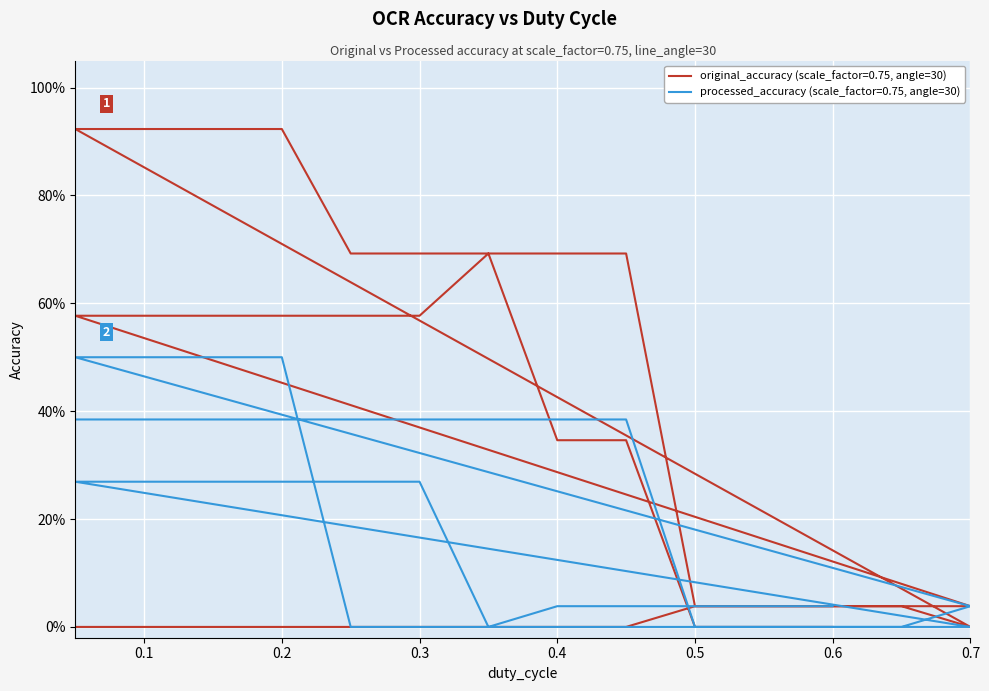

How many data points in original_accuracy are above 0?

27